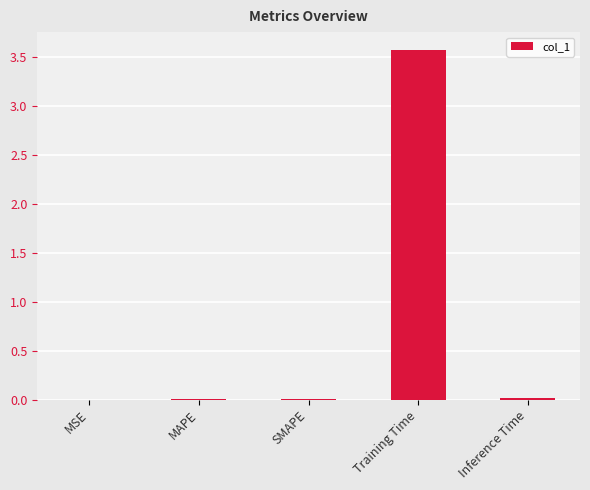

Which category has the highest value across all series?

Training Time